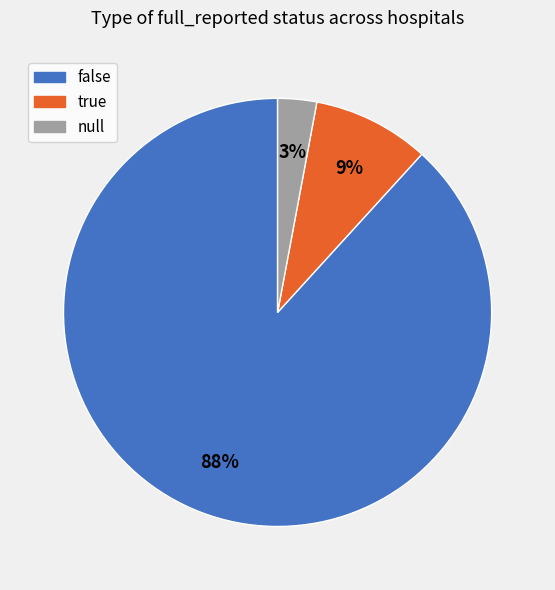

What percentage is the false slice, to the nearest percent?

88%